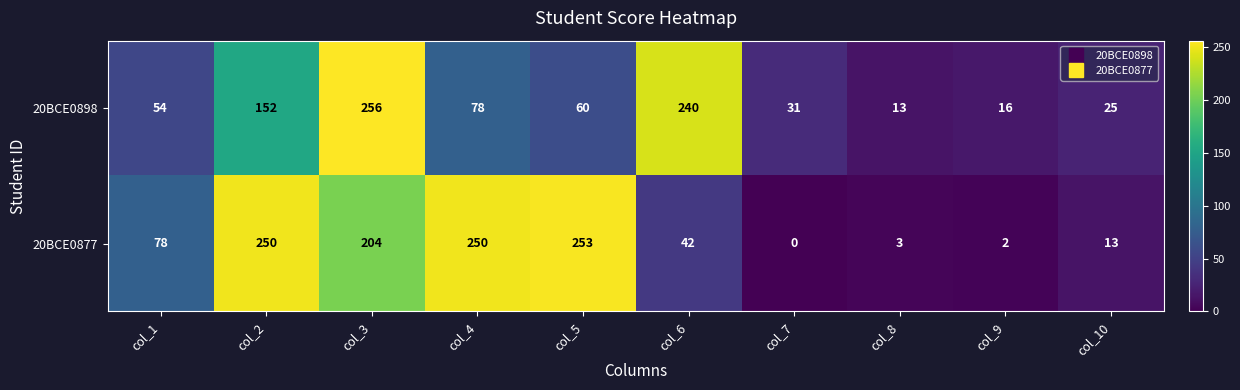

What is the maximum value for 20BCE0898?

256